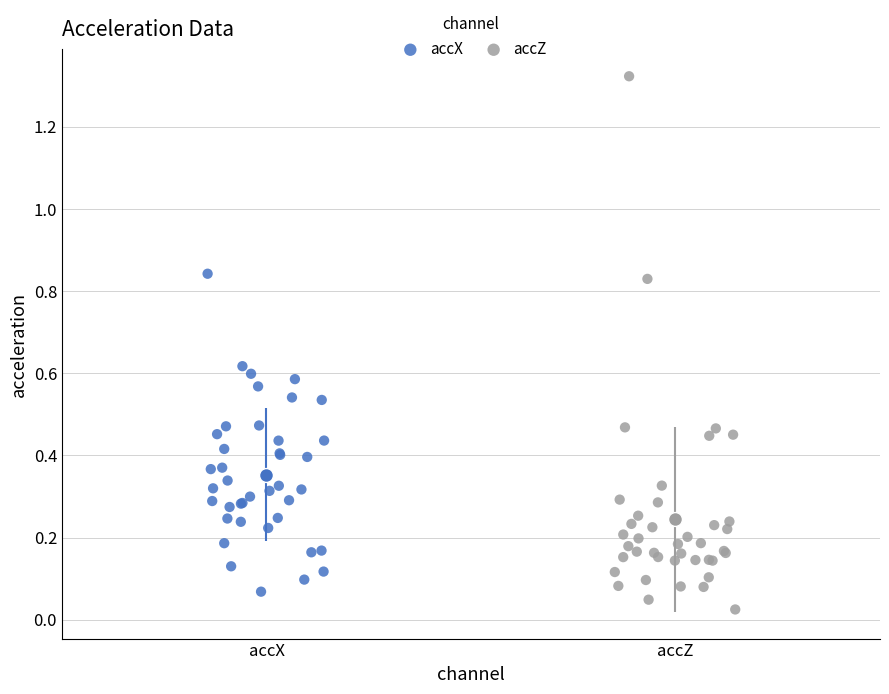

Which series has the largest Y range (max minus min)?

accZ